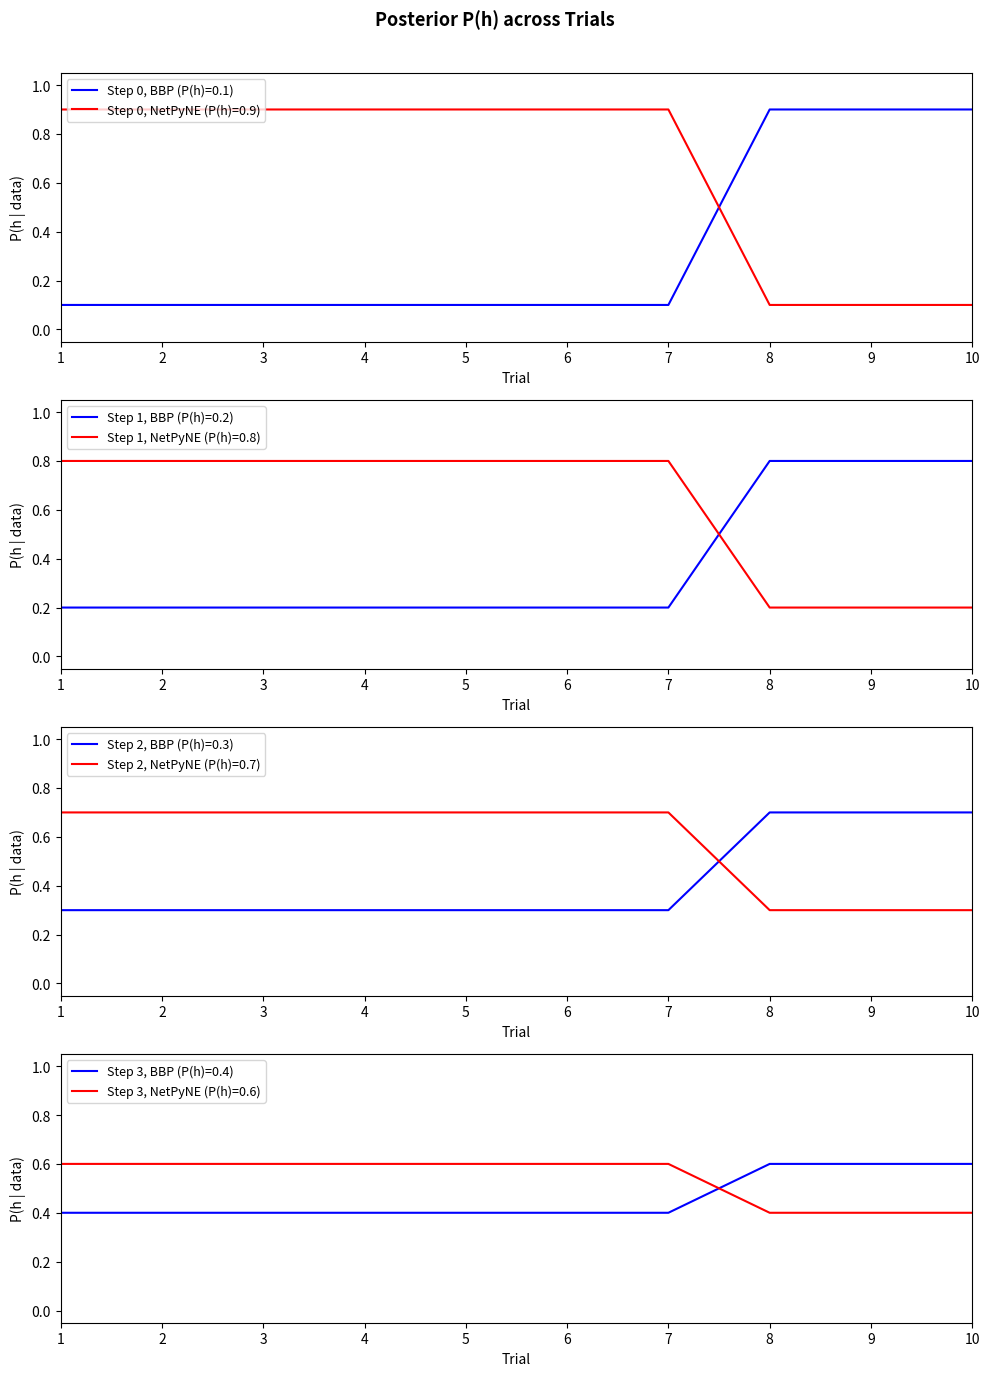

The value of P(h)=0.2 at 1 is 0.1. True or false?

False